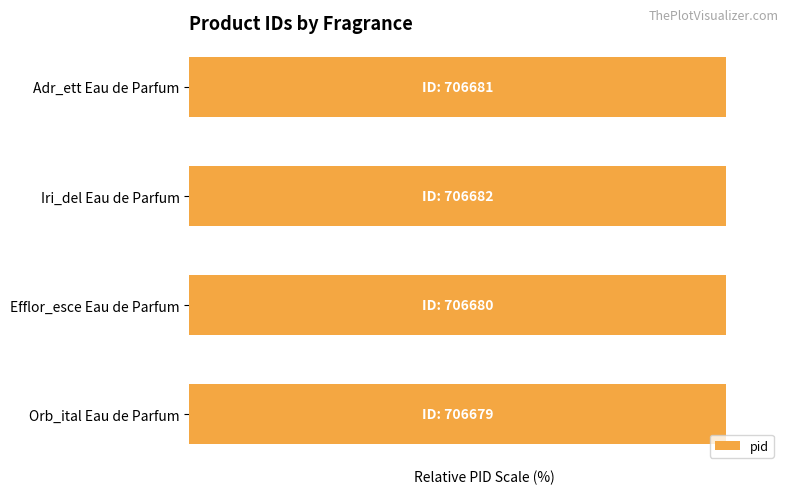

Which has a higher value, Orb_ital Eau de Parfum or Iri_del Eau de Parfum?

Iri_del Eau de Parfum